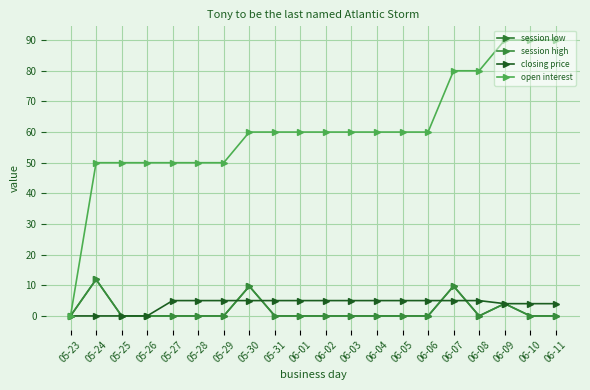

How many times do closing price and session high cross each other?

4